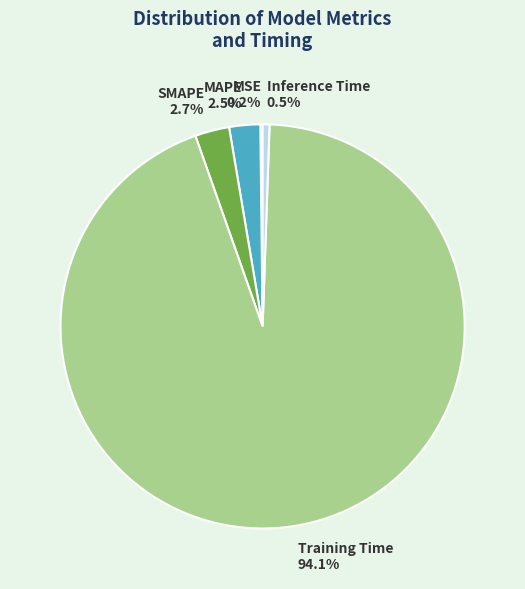

To the nearest percent, what is the difference between the largest and smallest slice percentages?

94%